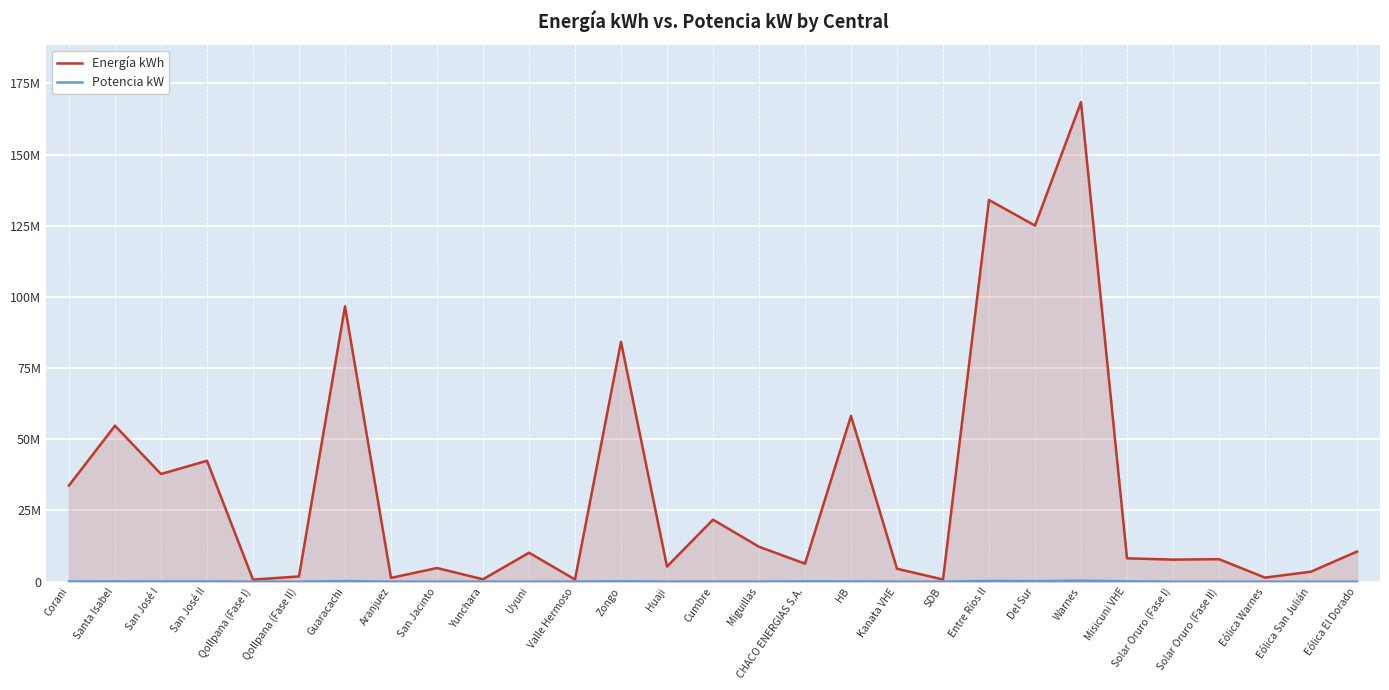

Reading left to right, what are all the values shown in this chart?

Energía kWh: 33789404	54776993	37807462	42460090	723383	1833198	96695331	1325645	4787713	828601	10166302	763060	84231340	5309609	21770231	12269259	6315002	58231798	4533053	755820	134056031	125076916	168423078	8200928	7737272	7894012	1415736	3508227	10569677
Potencia kW: 63854	90168	53897	66619	0	0	178966	12862	7425	0	0	24803	134977	7833	30269	16021	106370	86036	7089	1883	242116	168640	350153	117600	0	0	0	0	0